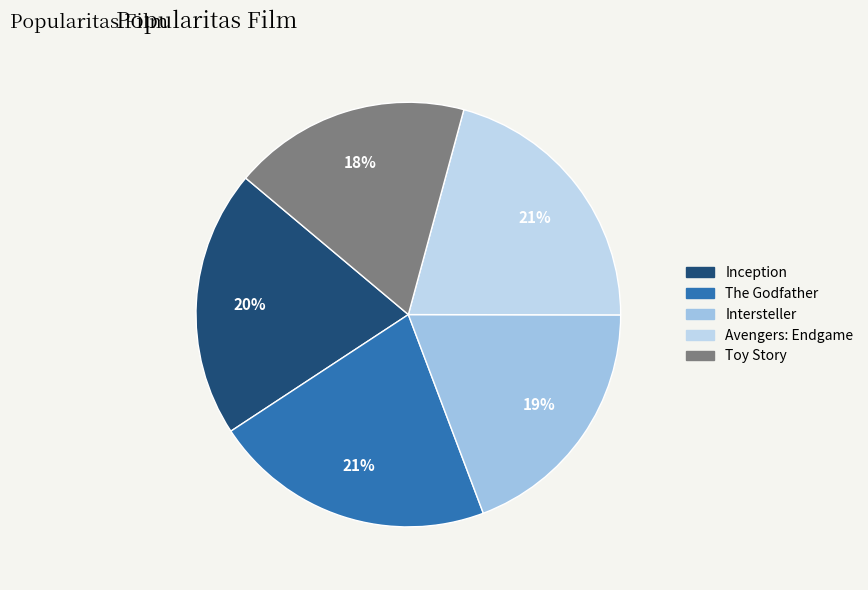

Between Avengers: Endgame and Intersteller, which is larger?

Avengers: Endgame